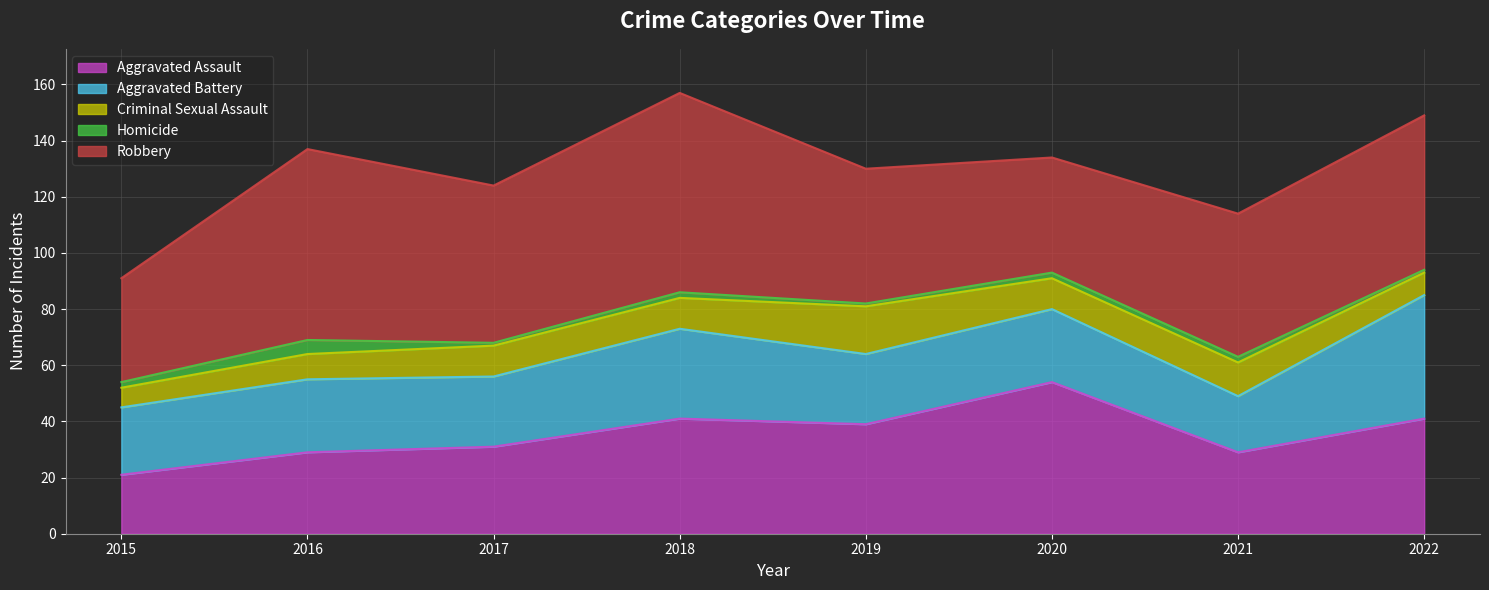

Between 2016 and 2018, which series saw the biggest shift?

Aggravated Assault